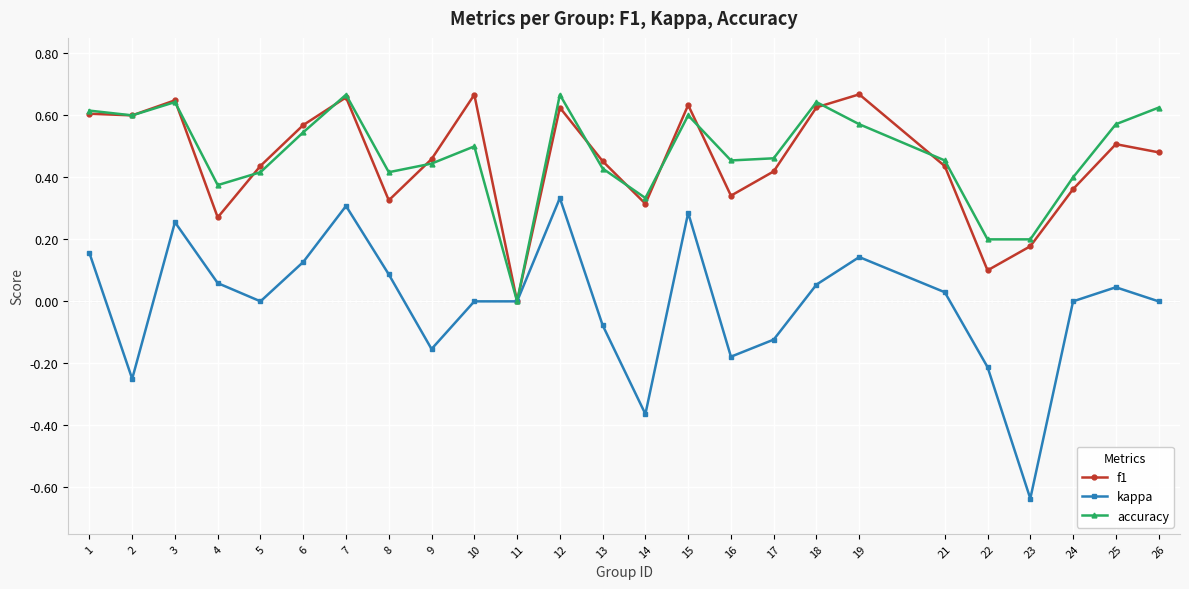

True or false: kappa has a value of -0.3 at 16.

False